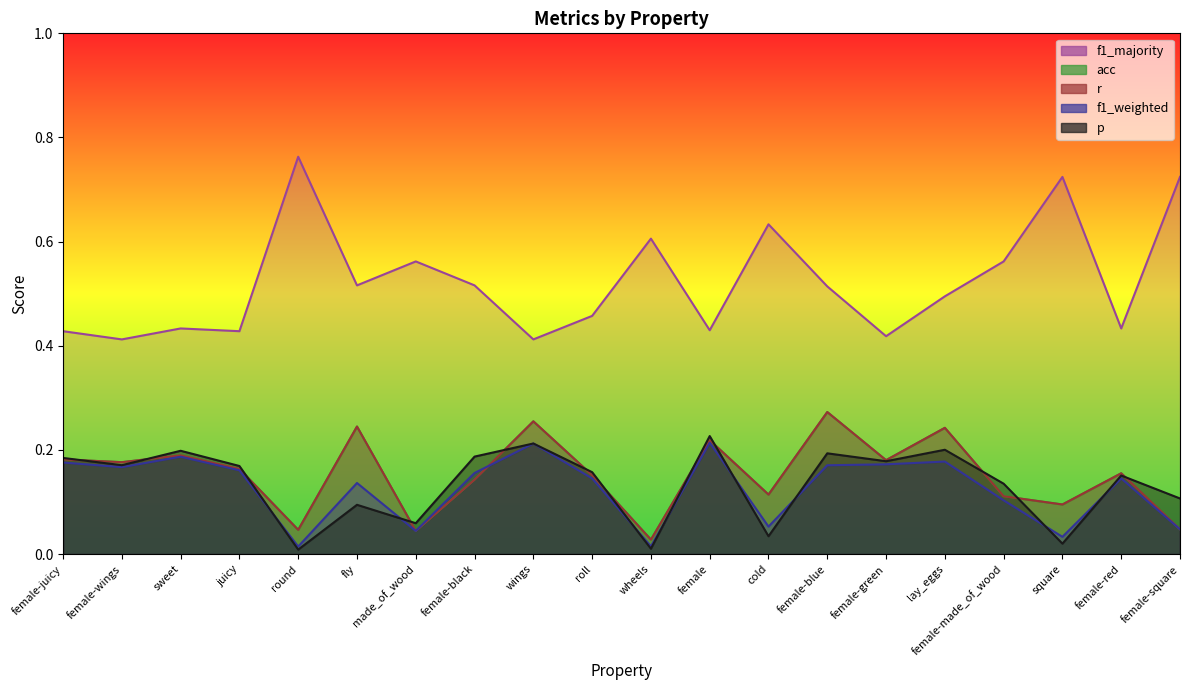

Between made_of_wood and female, which series saw the biggest shift?

r